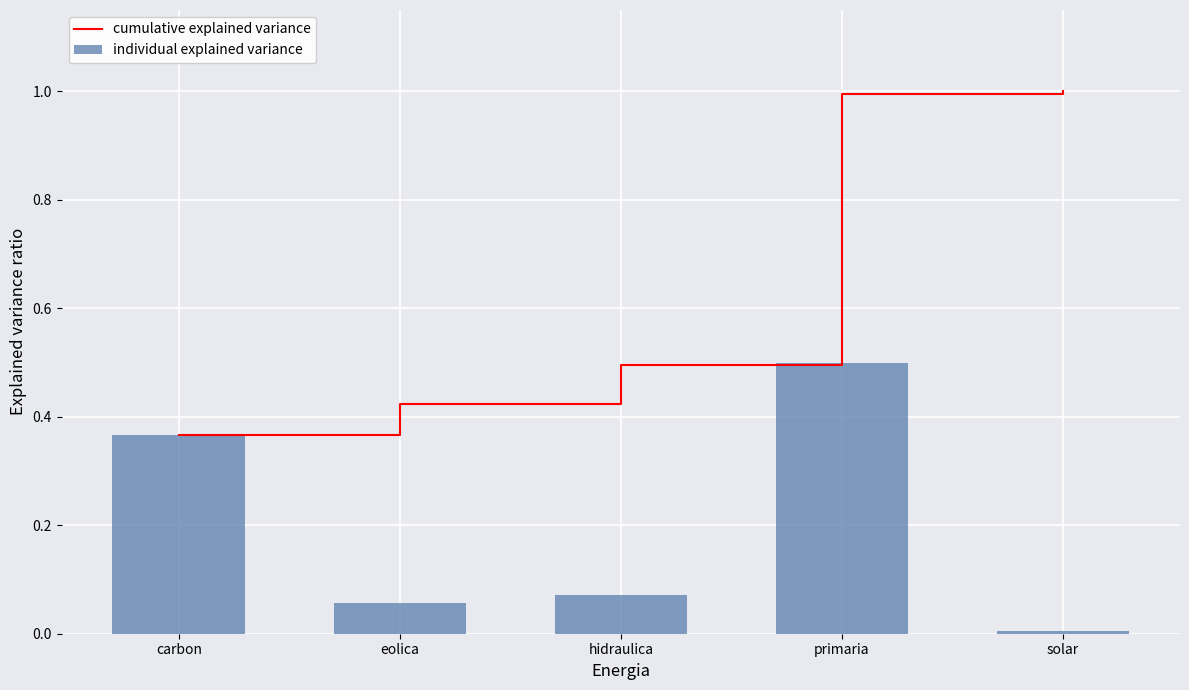

List the labels in order of cumulative explained variance value, largest first.

solar, primaria, hidraulica, eolica, carbon